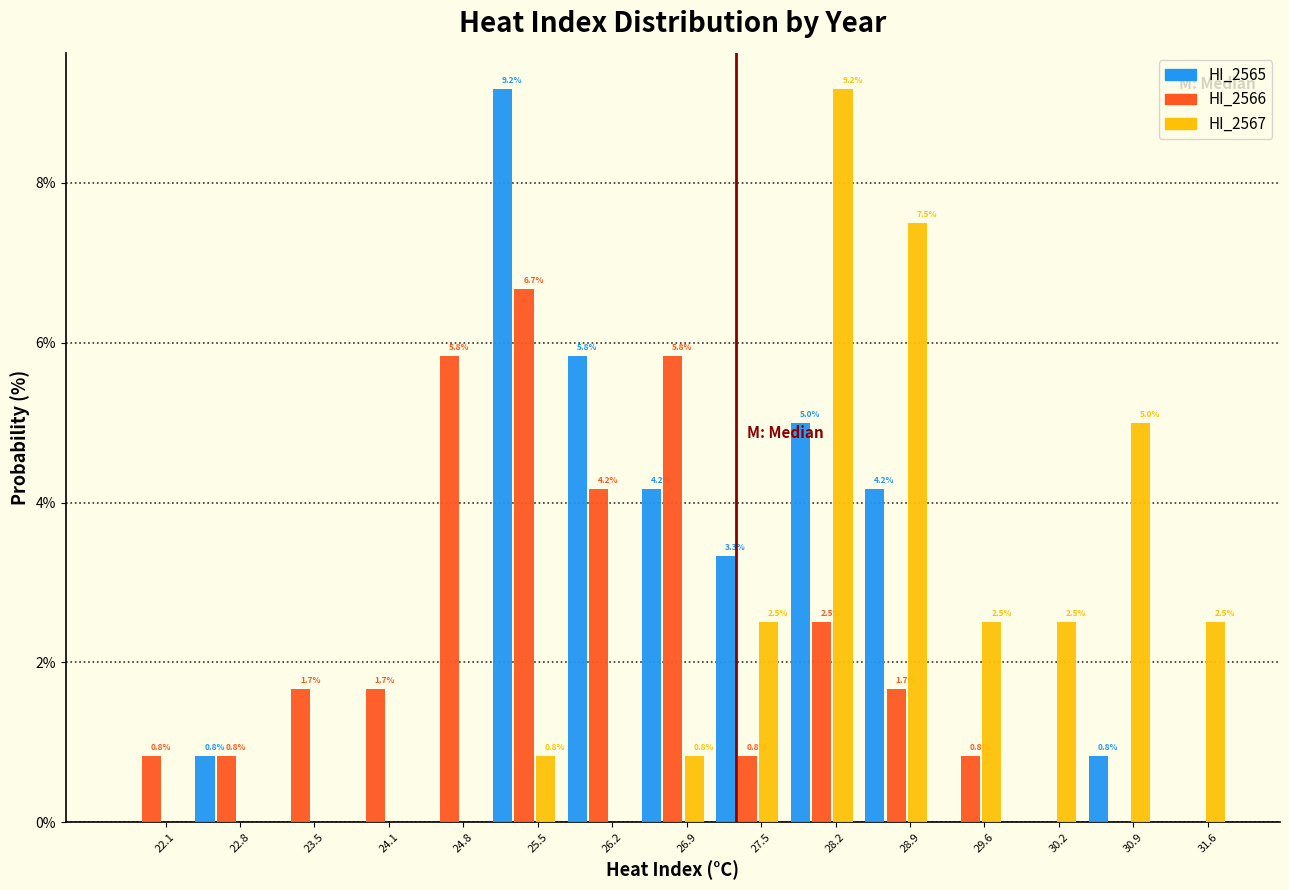

Reading left to right, what are all the values shown in this chart?

HI_2565: 22.1=0.0	22.8=0.8	23.5=0.0	24.1=0.0	24.8=0.0	25.5=9.2	26.2=5.8	26.9=4.2	27.5=3.3	28.2=5.0	28.9=4.2	29.6=0.0	30.2=0.0	30.9=0.8	31.6=0.0
HI_2566: 22.1=0.8	22.8=0.8	23.5=1.7	24.1=1.7	24.8=5.8	25.5=6.7	26.2=4.2	26.9=5.8	27.5=0.8	28.2=2.5	28.9=1.7	29.6=0.8	30.2=0.0	30.9=0.0	31.6=0.0
HI_2567: 22.1=0.0	22.8=0.0	23.5=0.0	24.1=0.0	24.8=0.0	25.5=0.8	26.2=0.0	26.9=0.8	27.5=2.5	28.2=9.2	28.9=7.5	29.6=2.5	30.2=2.5	30.9=5.0	31.6=2.5